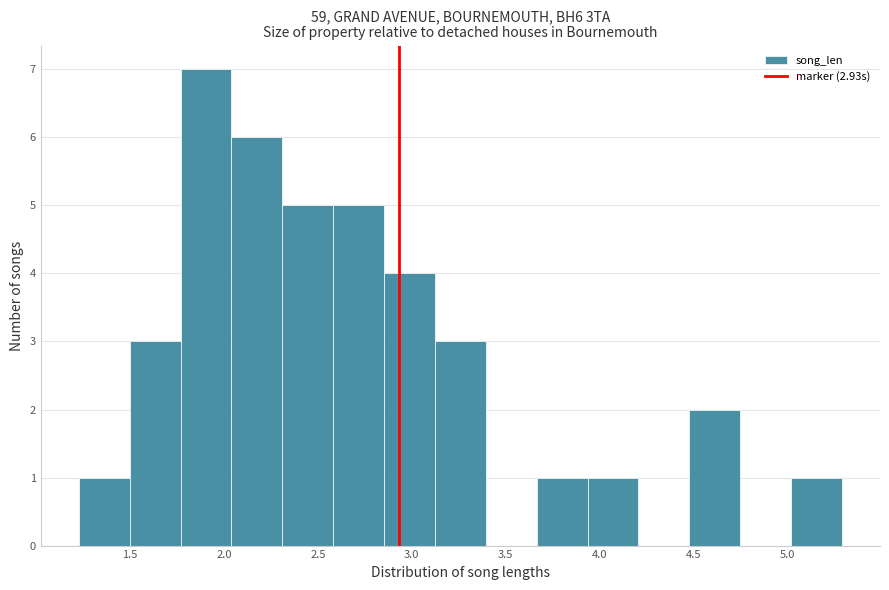

Which range on the x-axis has the tallest bar?

1.75 to 2.05